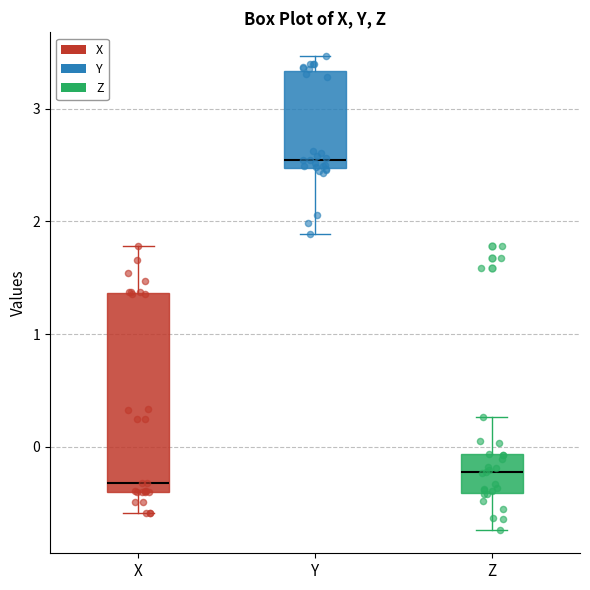

Which box's median line is the highest?

Y